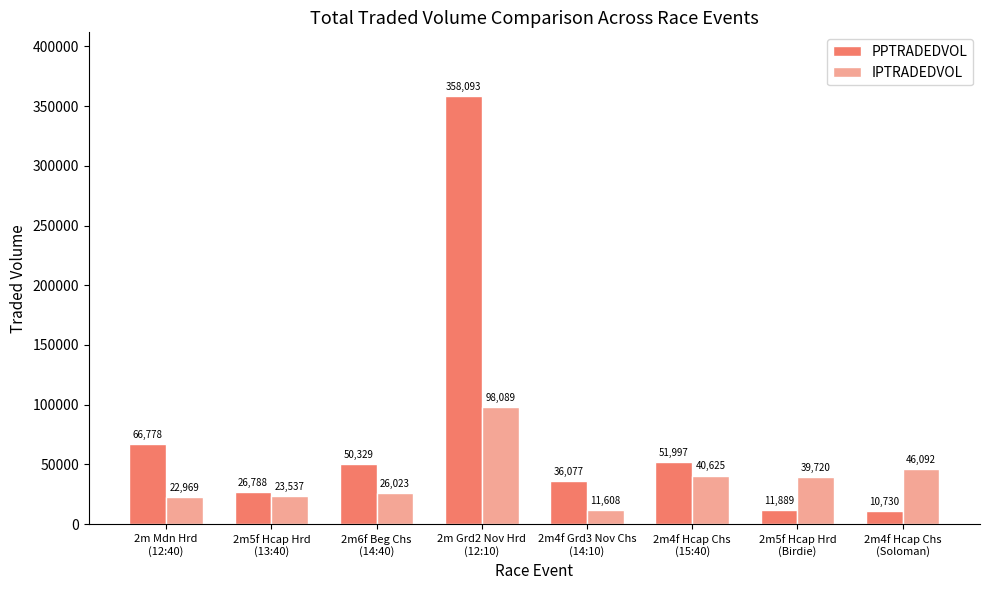

Does the chart contain any negative values?

No